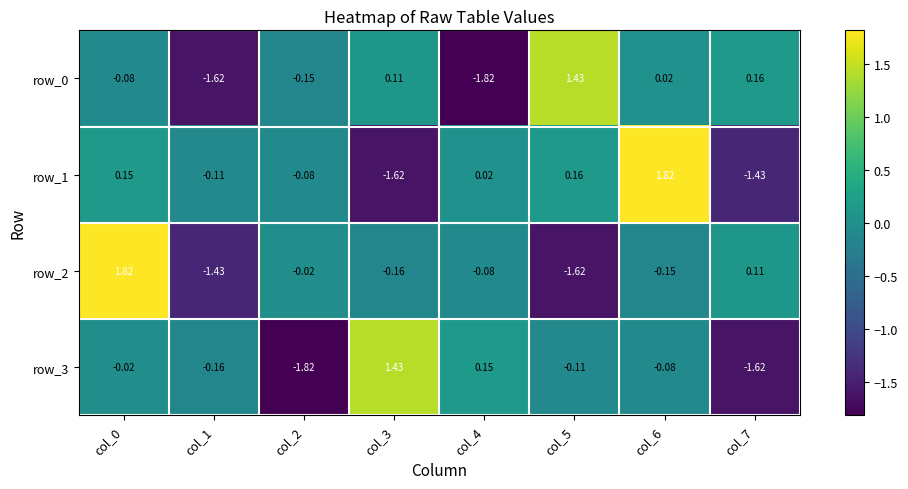

How many values in row_3 are below zero?

6